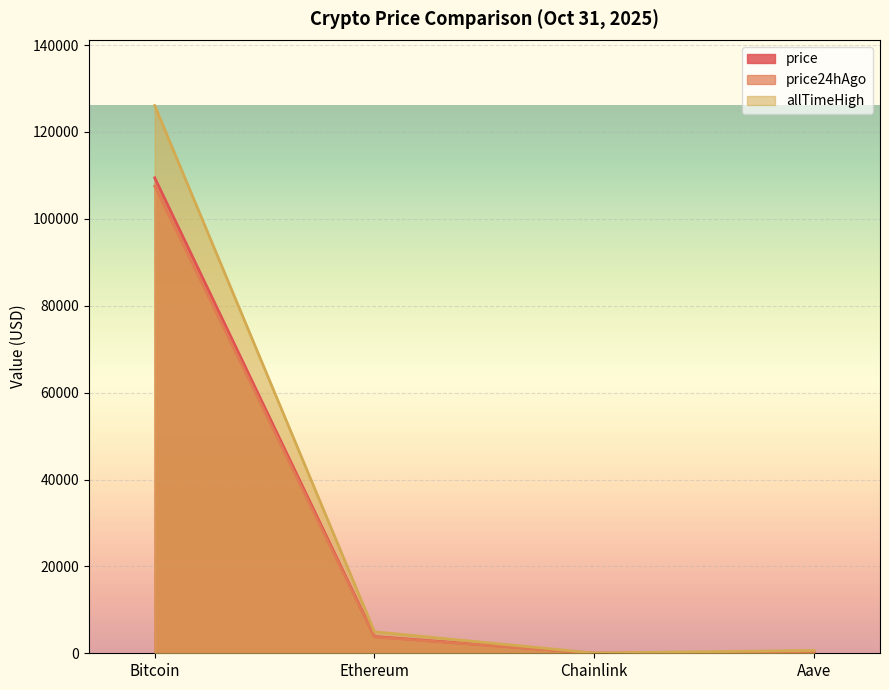

What is the spread (max minus min) of values at Chainlink?

36.1